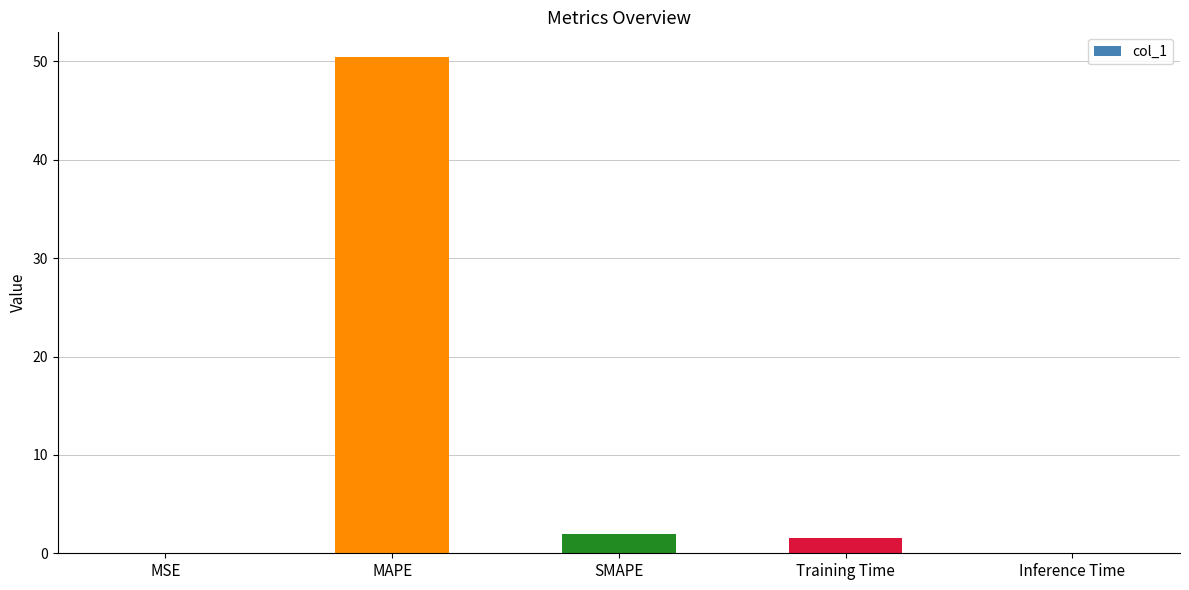

The value at MAPE is 13.7. True or false?

False